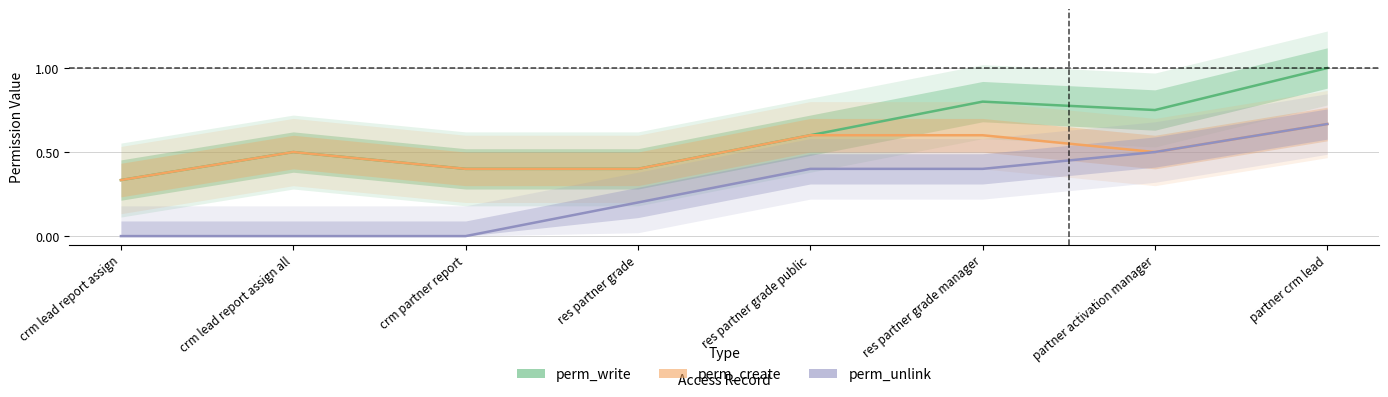

True or false: perm_unlink has more than 2 interior local peaks.

False